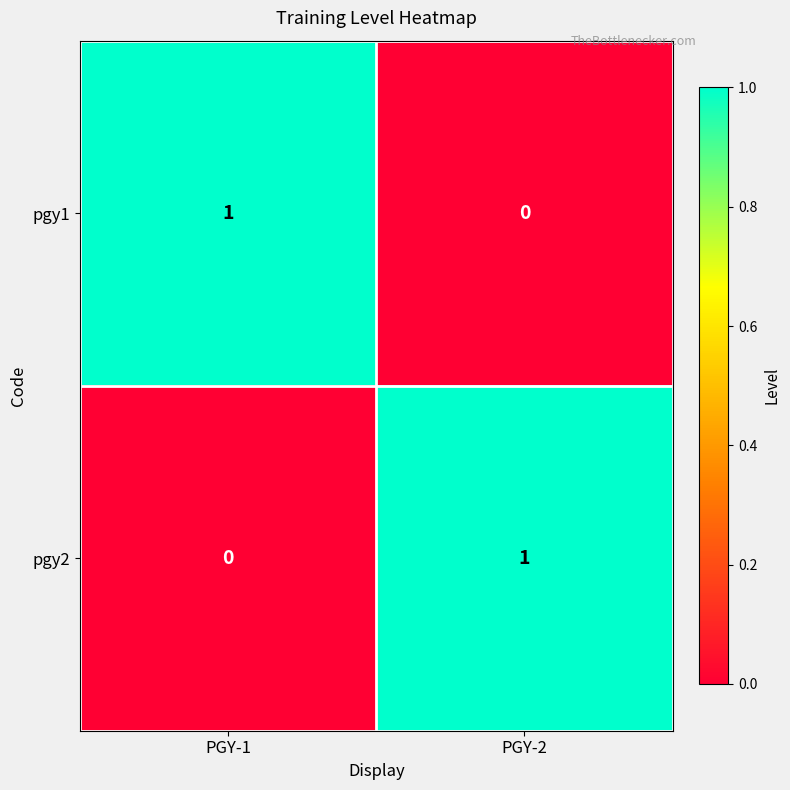

At which label is pgy1 closest to 0?

PGY-2